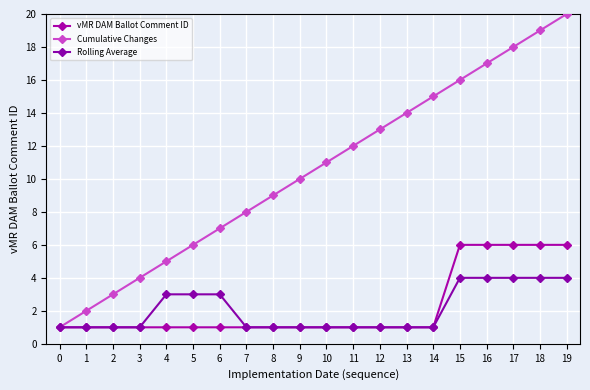

Count the number of categories in the chart.

20